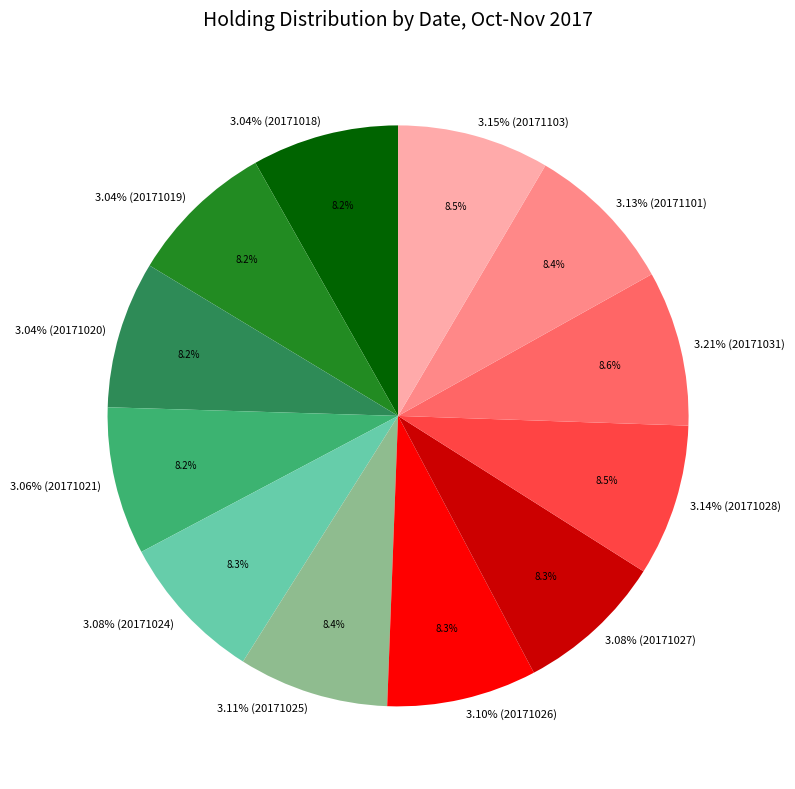

How much of the chart is everything except 3.14% (20171028)?

91.5%